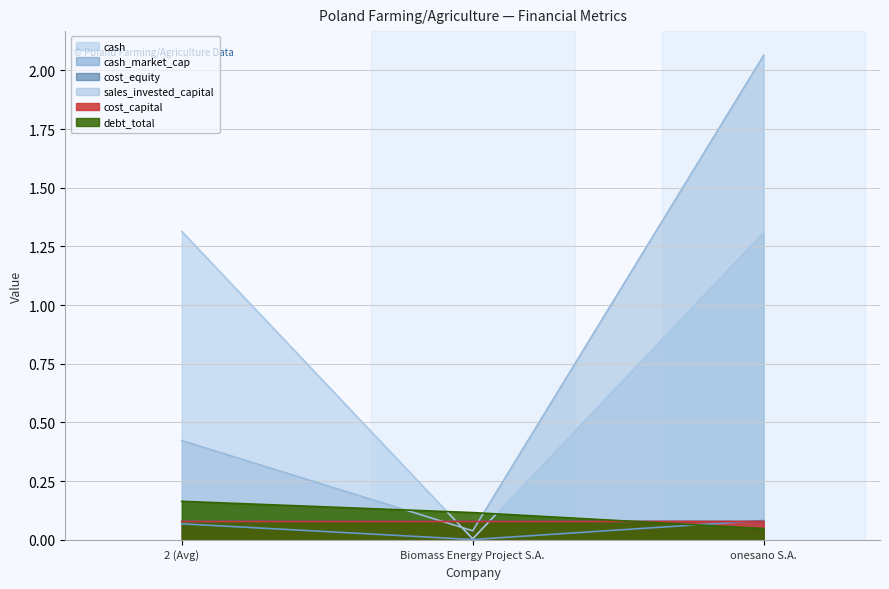

What is the value of the cost_equity point at the 3rd from the left?

0.1